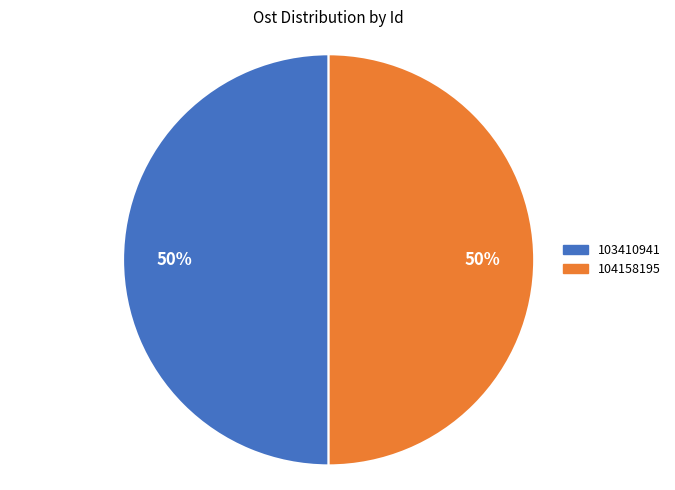

Do 103410941 and 104158195 together represent more than half of the pie?

Yes